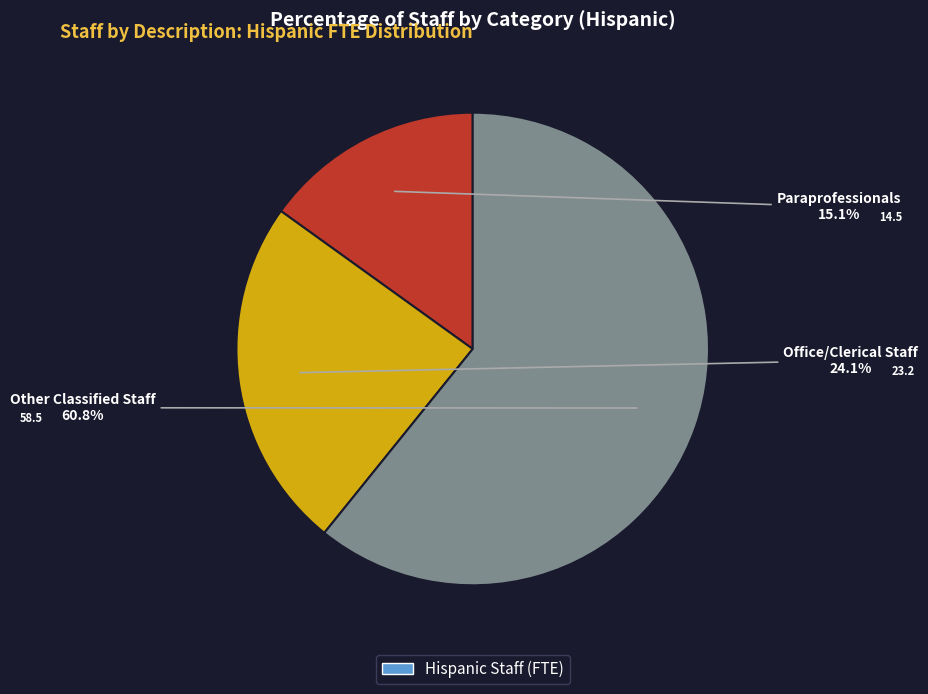

Does any single category account for the majority?

Yes